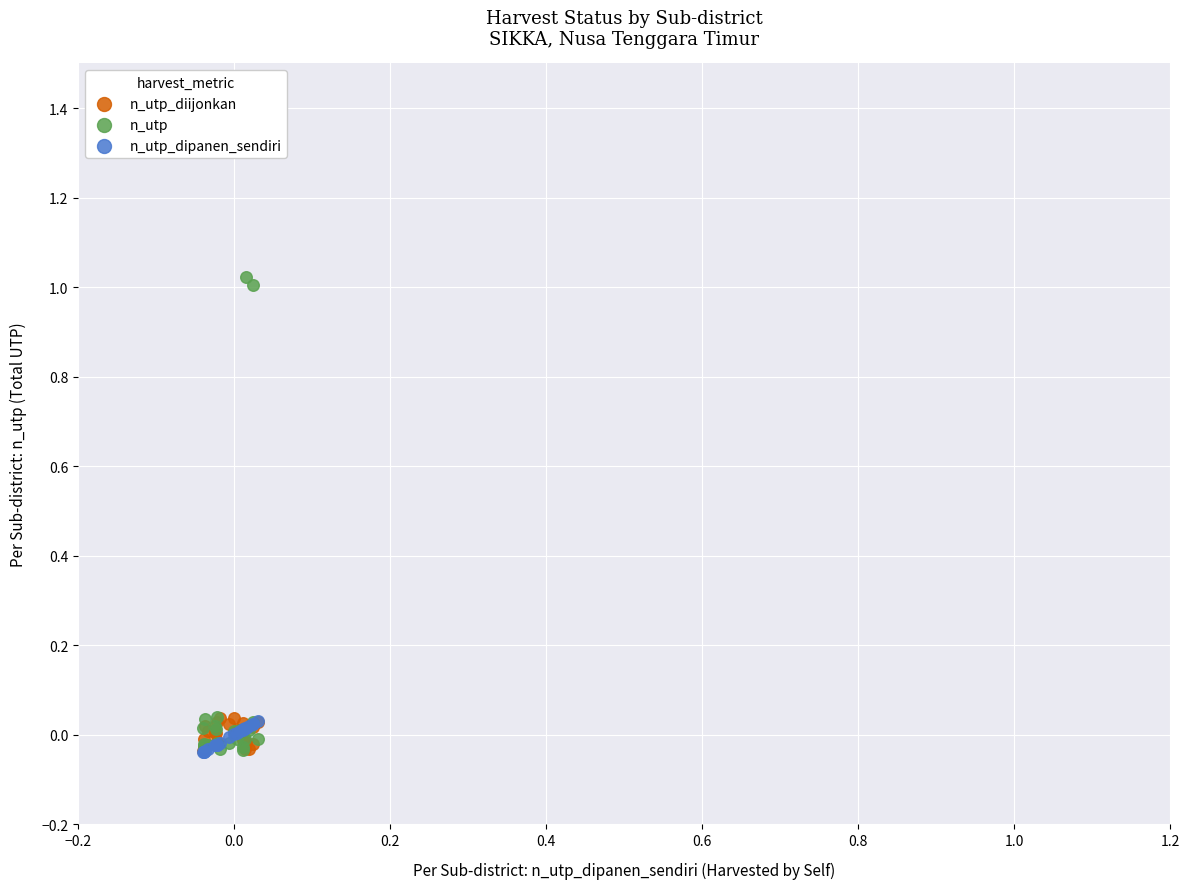

Which series reaches the maximum Y coordinate?

n_utp